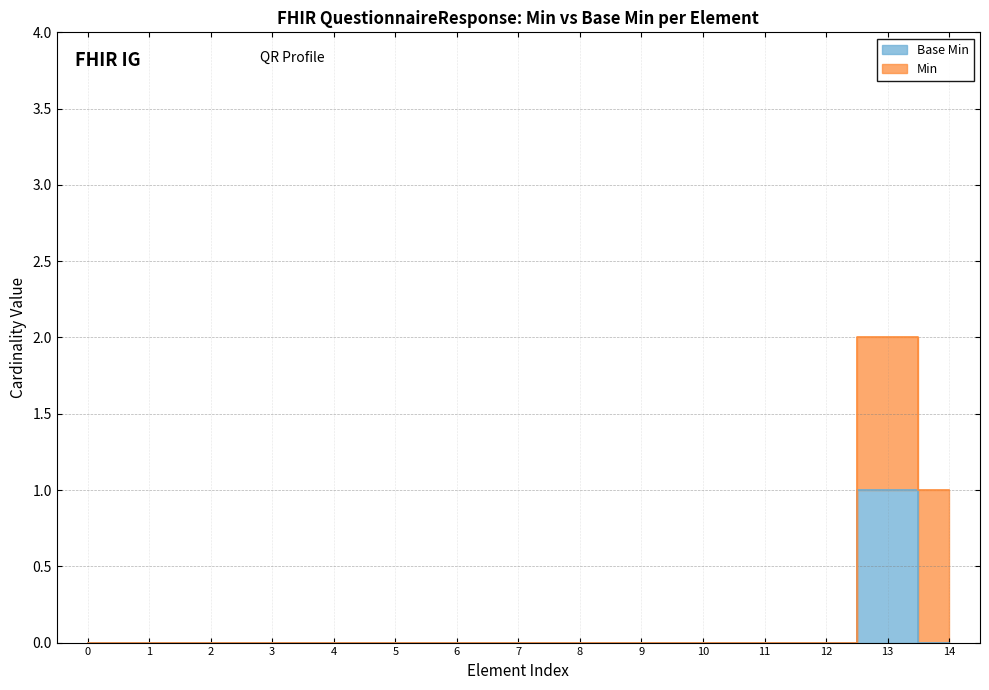

True or false: there are more than 2 points higher than both neighbors.

False